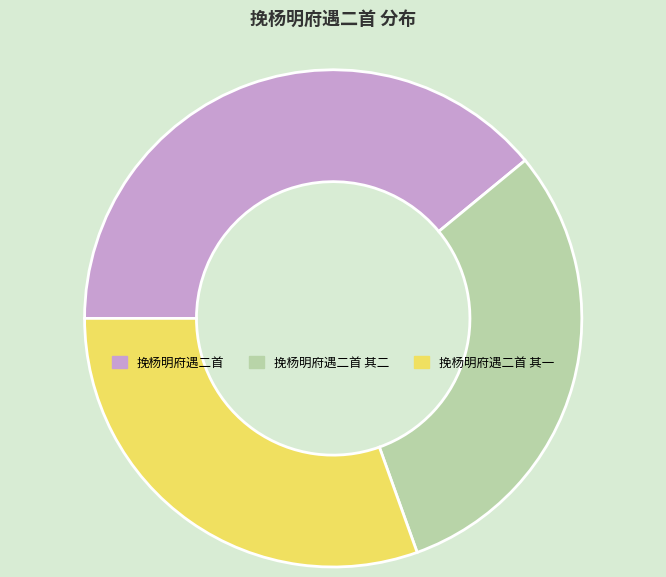

Is it true that 挽杨明府遇二首 is 34% of the pie?

False